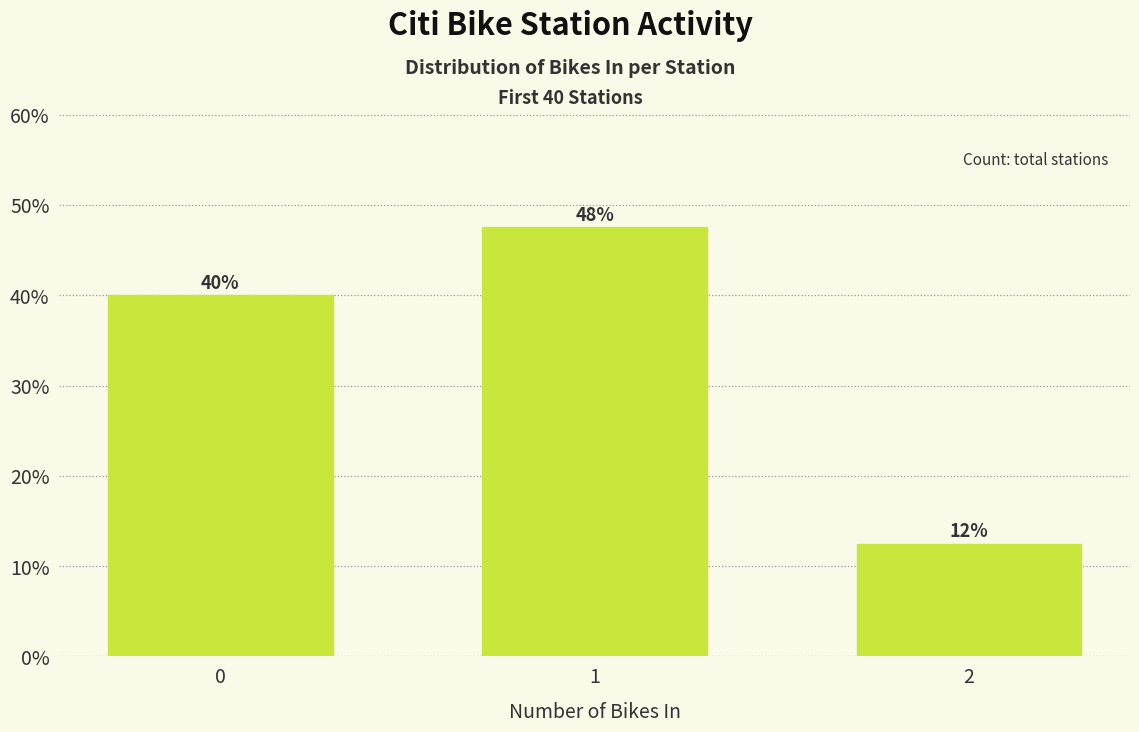

At which label does the data first exceed 40?

1